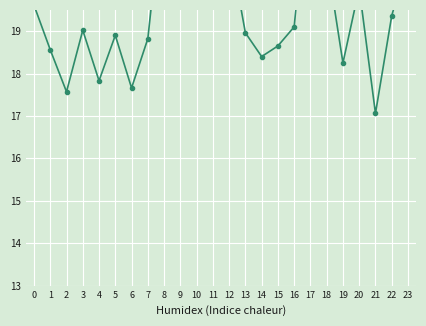

Which category has the lowest value across all series?

21